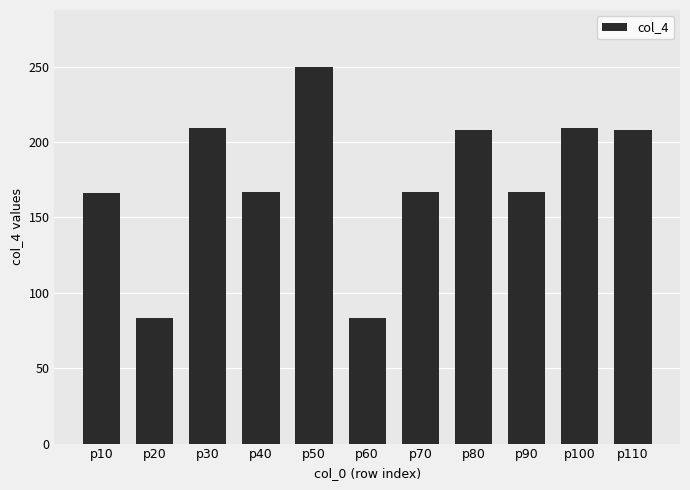

How many bars are there in total?

11